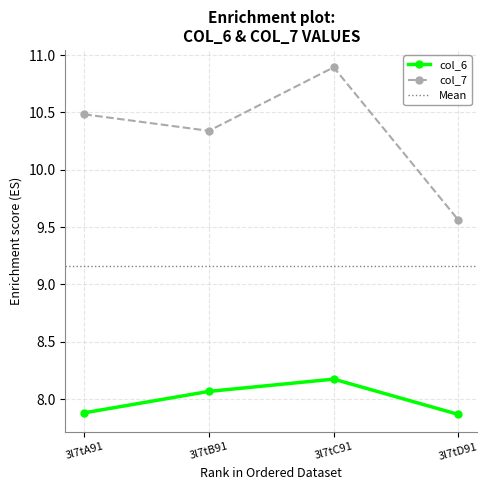

What is the label of the 2nd point from the left?

3l7tB91